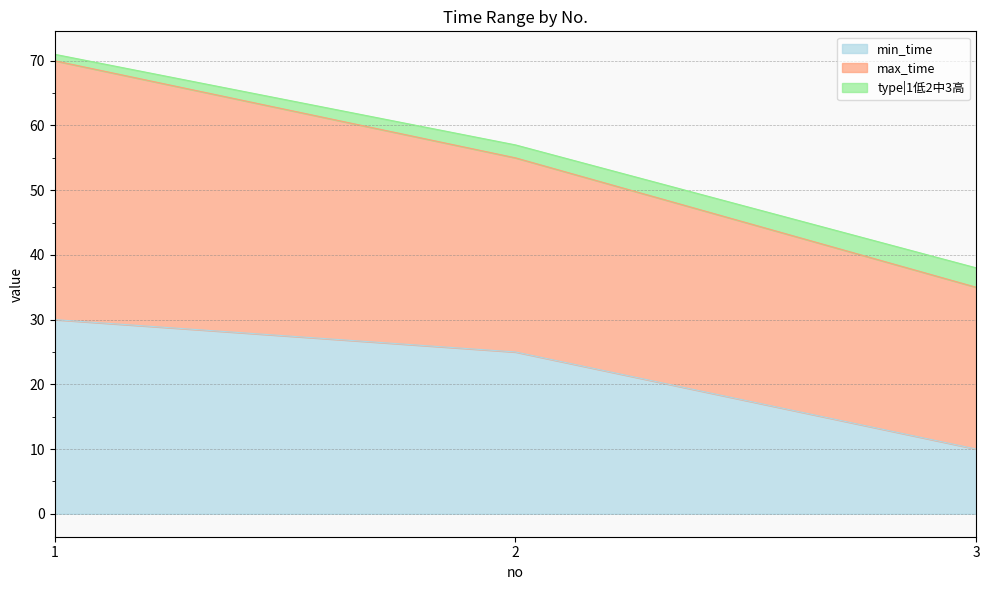

The value of min_time at 1 is 30. True or false?

True